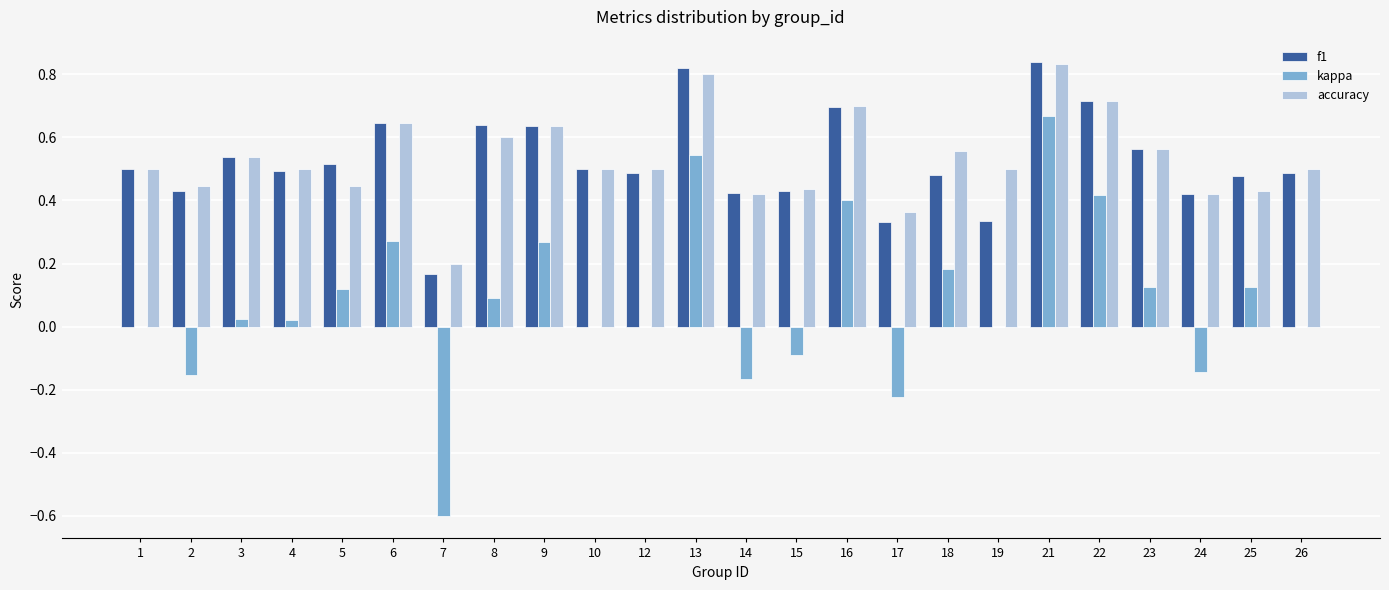

The kappa series shows 0.2 at 6. True or false?

False